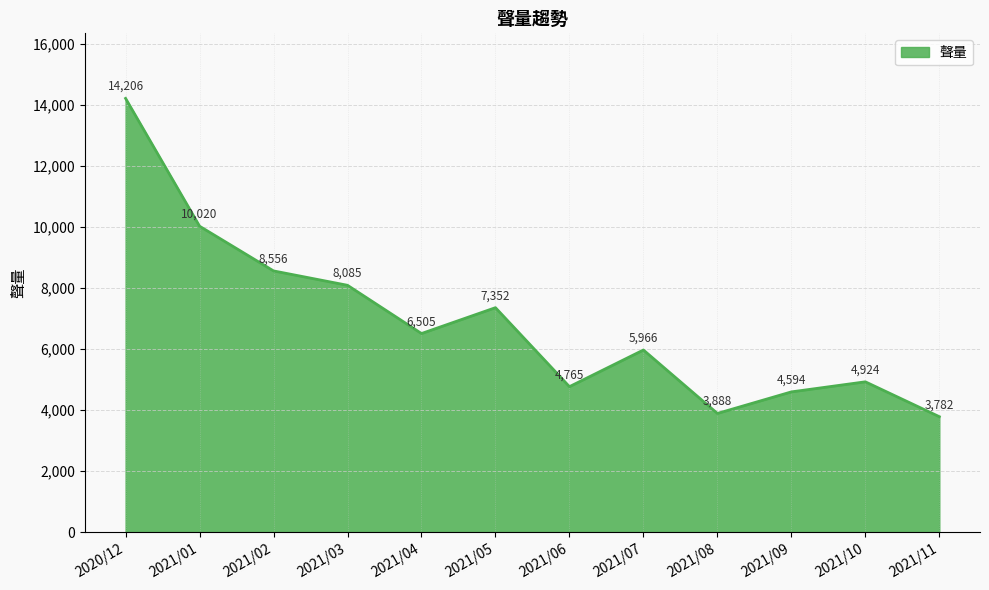

Which label corresponds to the smallest value in the chart?

2021/11